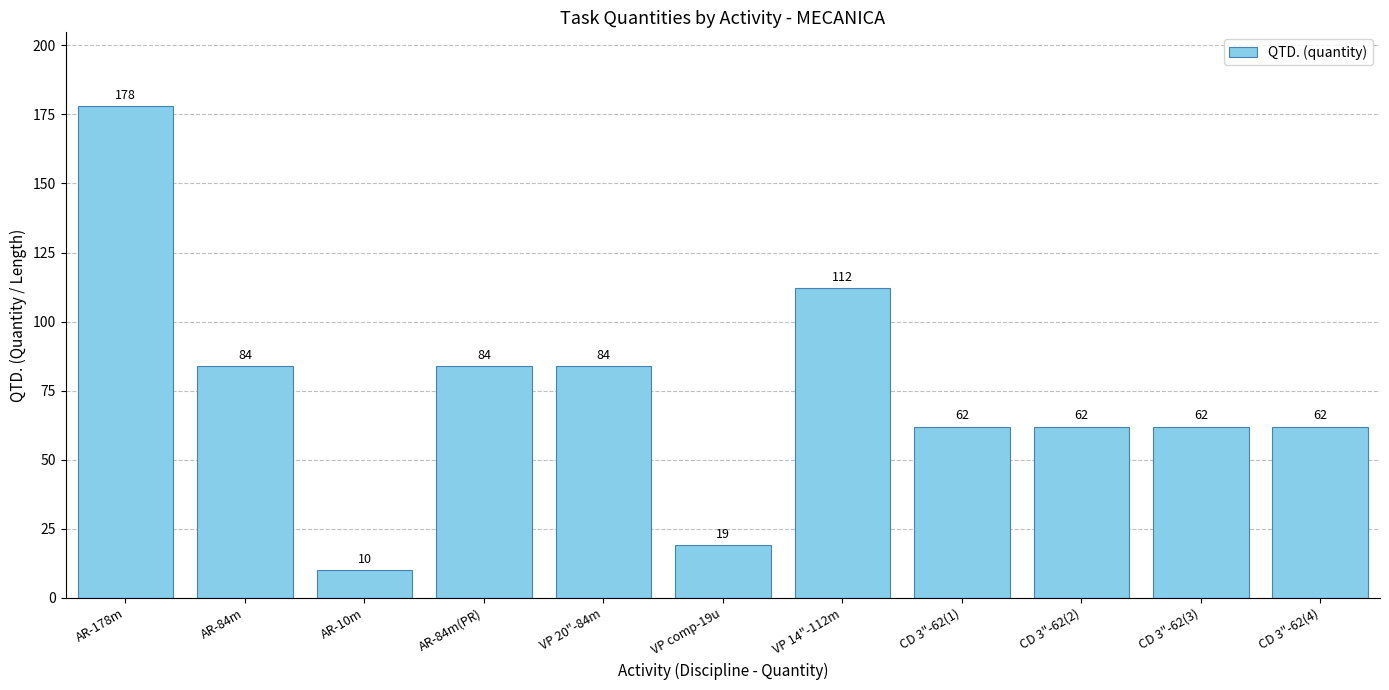

True or false: the data shows 19 at VP comp-19u.

True